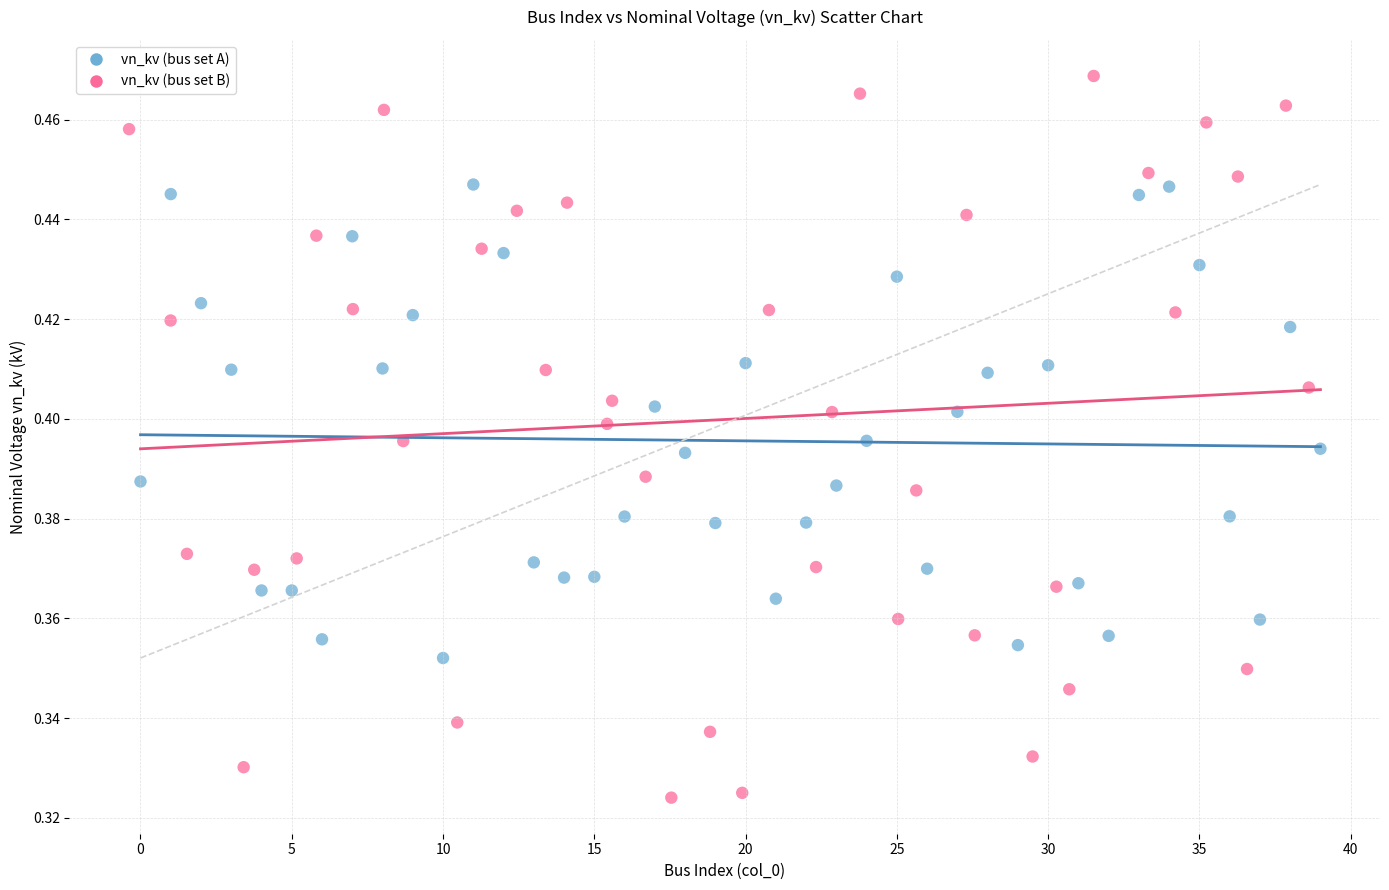

Which series has the largest Y range (max minus min)?

vn_kv (bus set B)